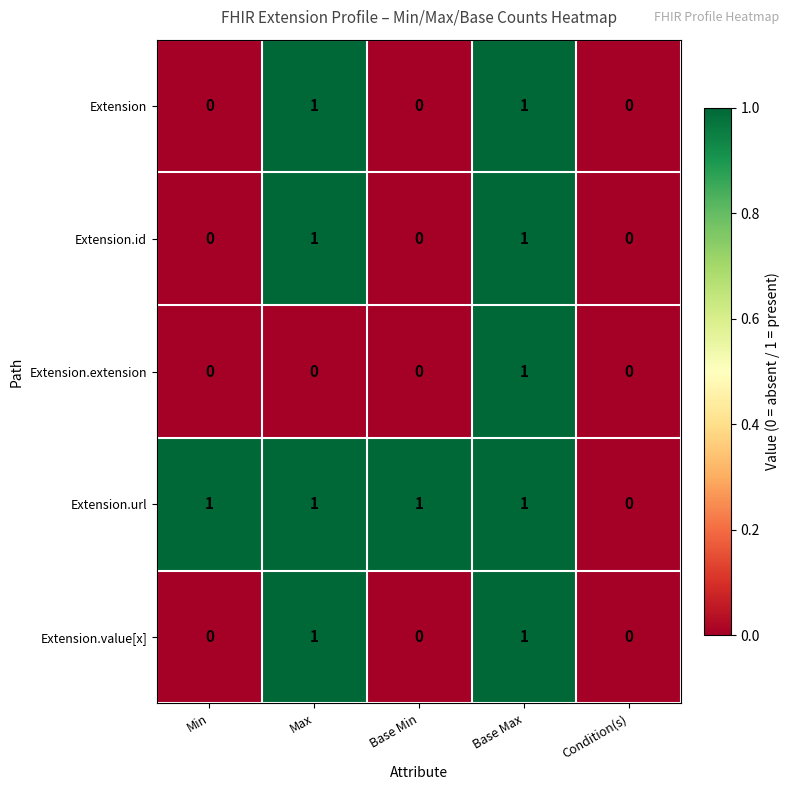

Reading right to left, list all the values displayed in this chart.

Extension: 0	1	0	1	0
Extension.id: 0	1	0	1	0
Extension.extension: 0	1	0	0	0
Extension.url: 0	1	1	1	1
Extension.value[x]: 0	1	0	1	0